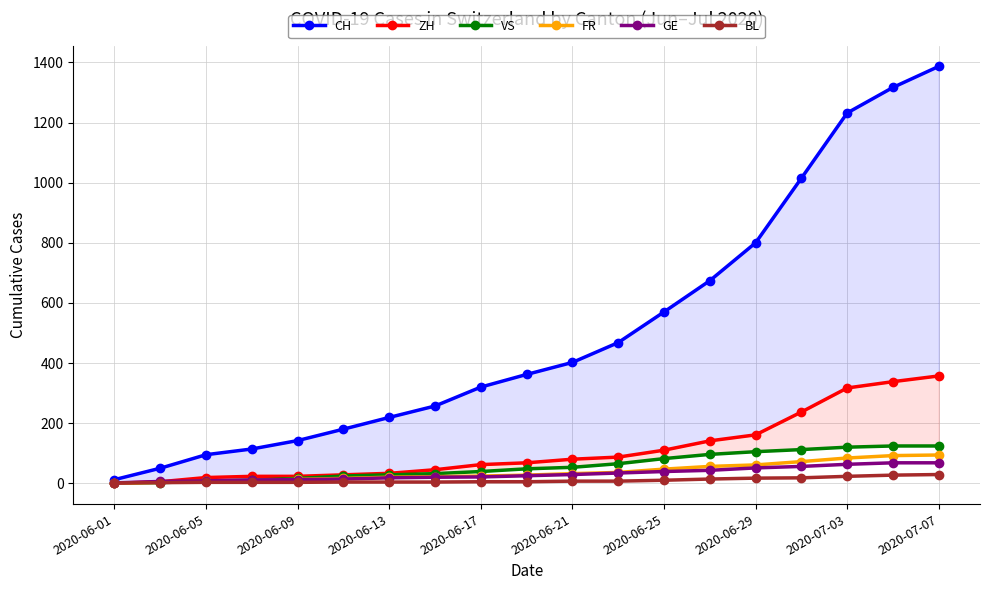

Is it true that FR equals 111 at 15?

False